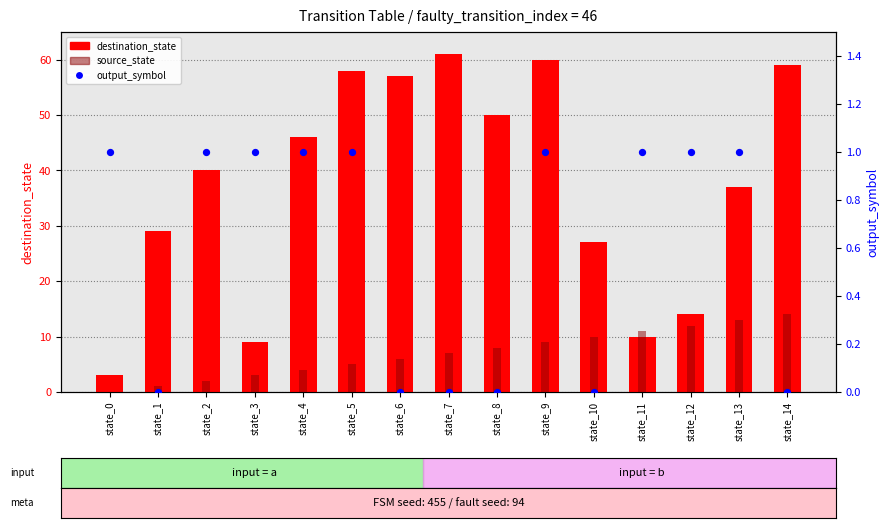

Is the value of source_state at state_1 greater than the value of destination_state at state_11?

No